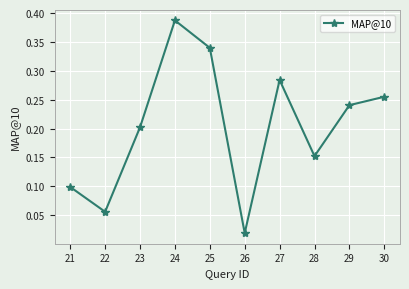

At which category does the data reach its first local peak?

24